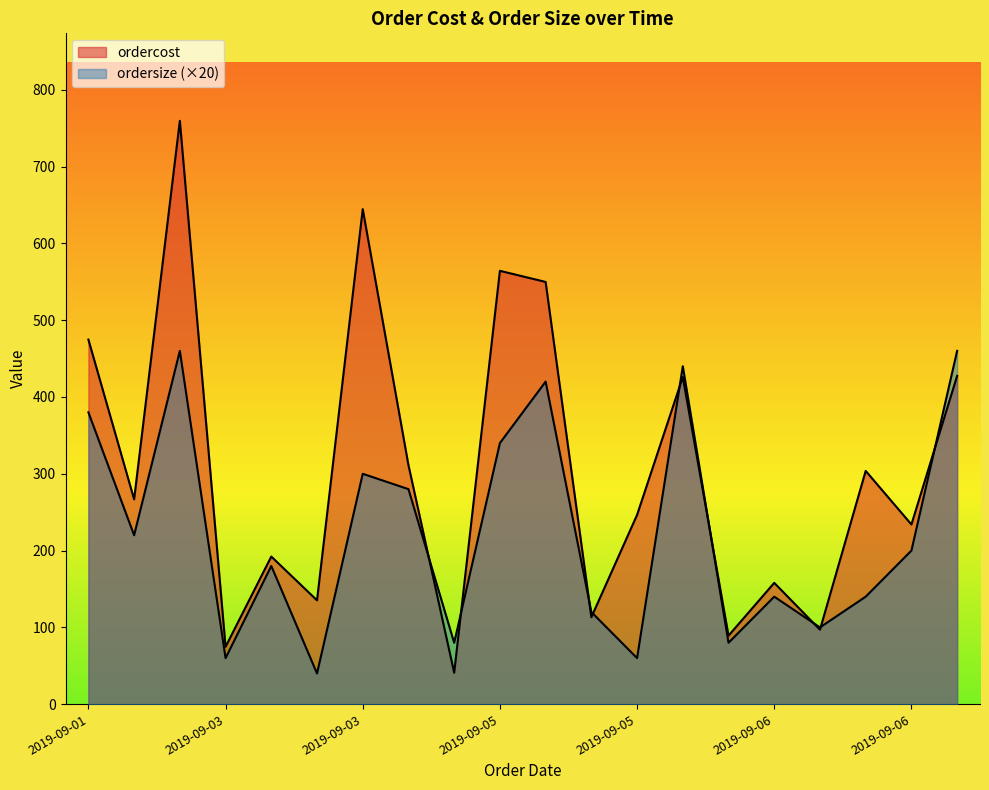

True or false: ordercost has a value of 564.2 at 2019-09-05.

True